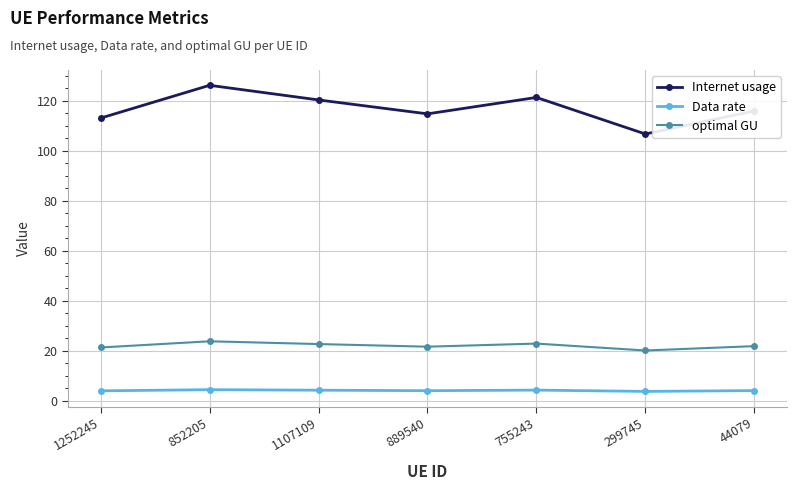

What is the lowest value of the Data rate series?

3.8